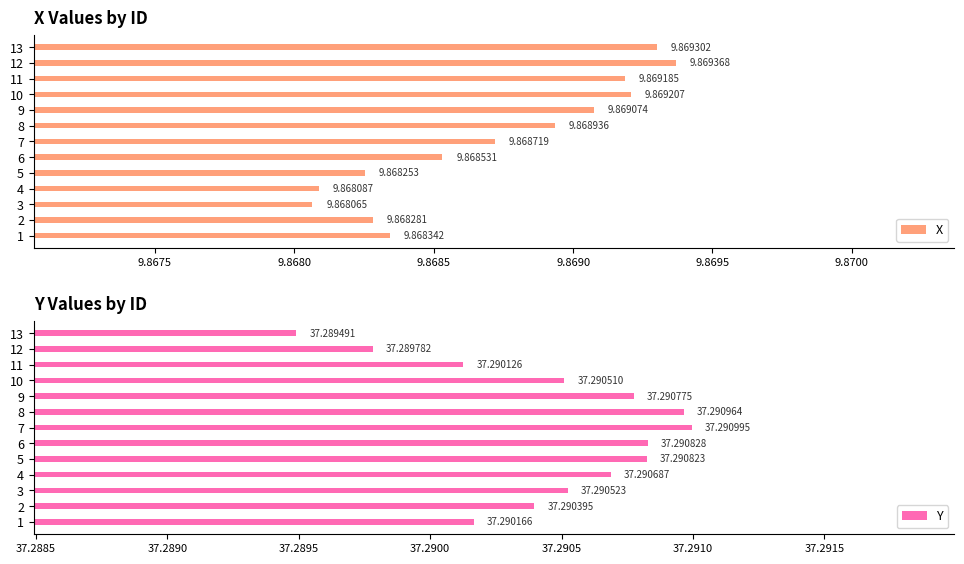

At which label is X closest to 9?

3